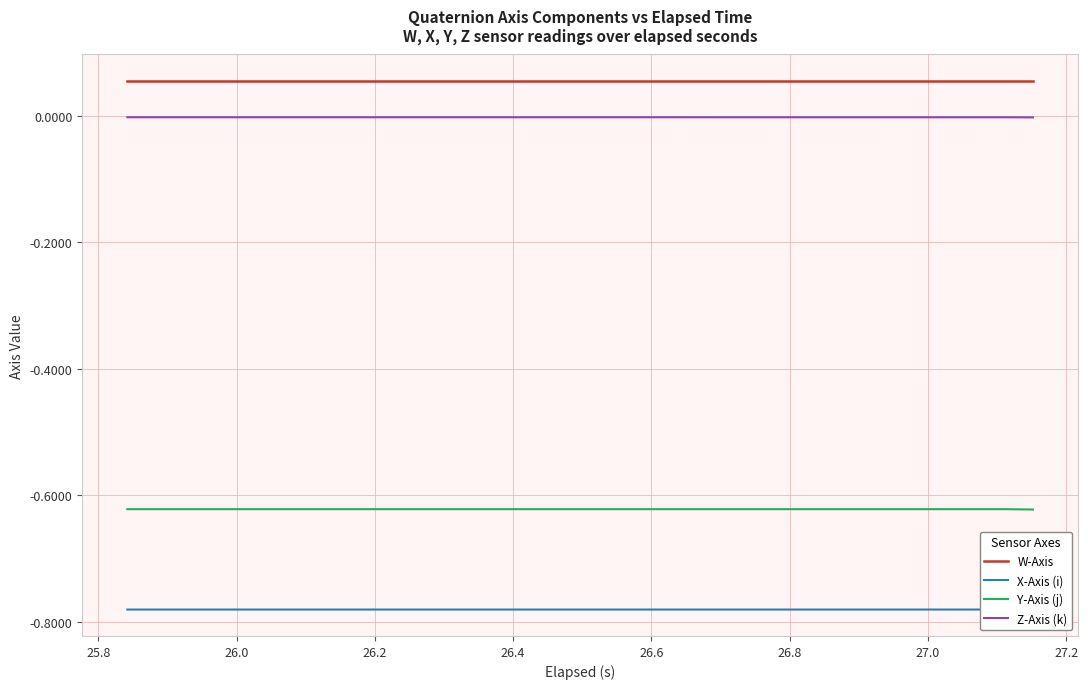

True or false: Z-Axis (k) and W-Axis intersect in this chart.

False